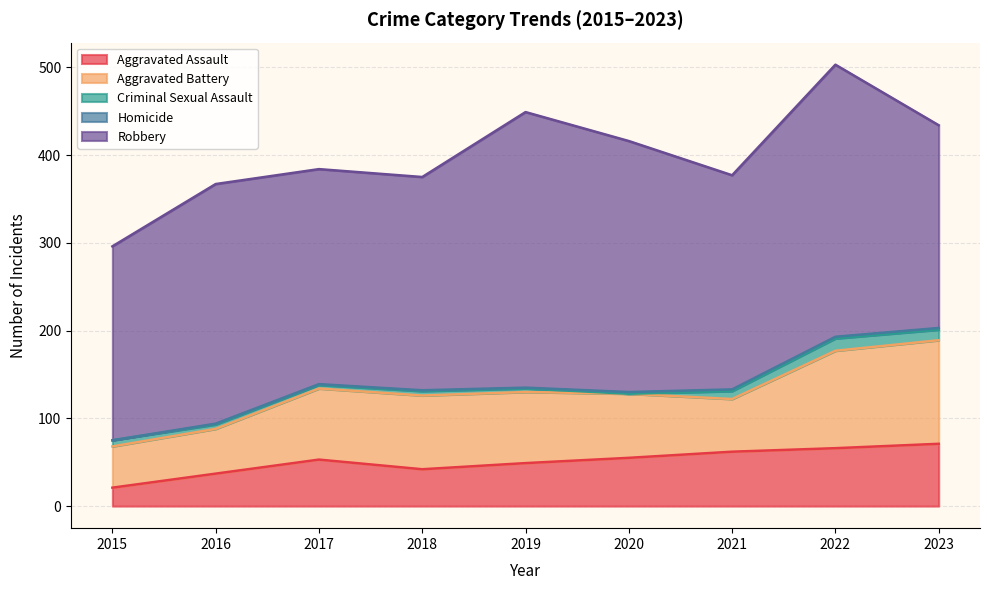

True or false: Aggravated Assault has more than 1 interior local peaks.

False